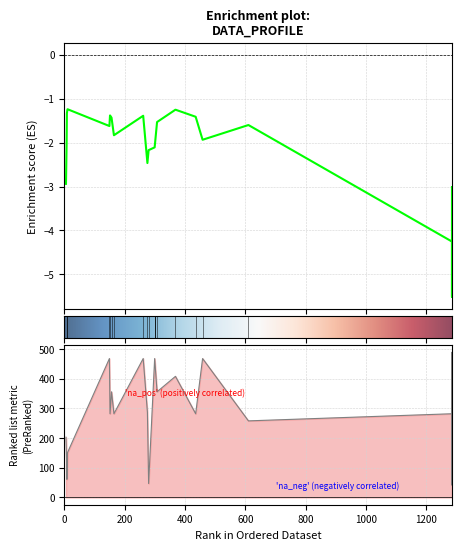

Which series has the widest spread of values?

Ranking metric scores